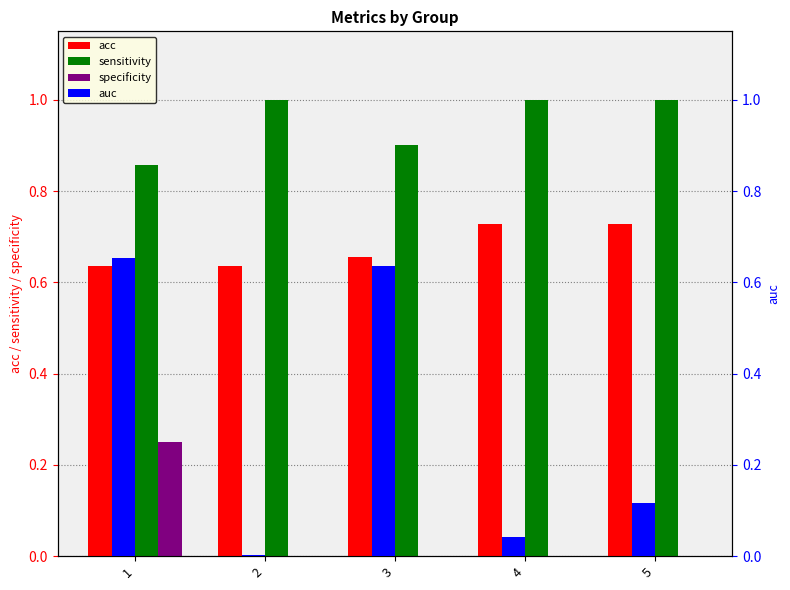

What is the total value across all series at 5?

1.8